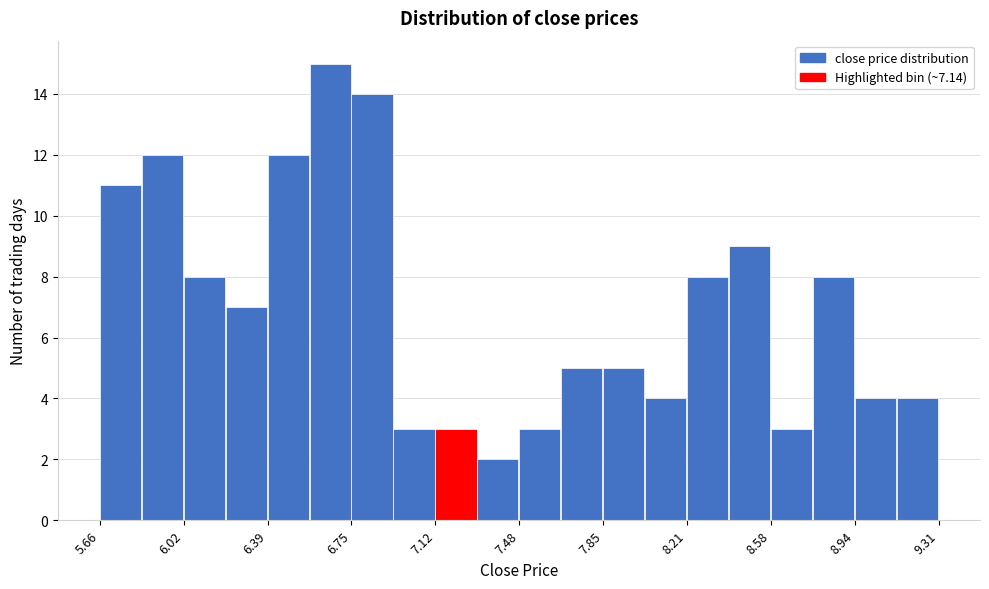

Around what value on the x-axis is the tallest bar? Give the approximate position of its centre, as read against the axis.

6.65